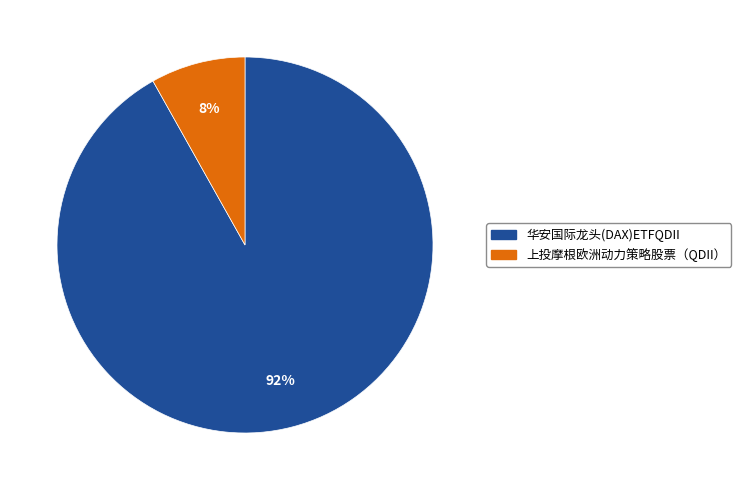

Between 上投摩根欧洲动力策略股票（QDII） and 华安国际龙头(DAX)ETFQDII, which is larger?

华安国际龙头(DAX)ETFQDII